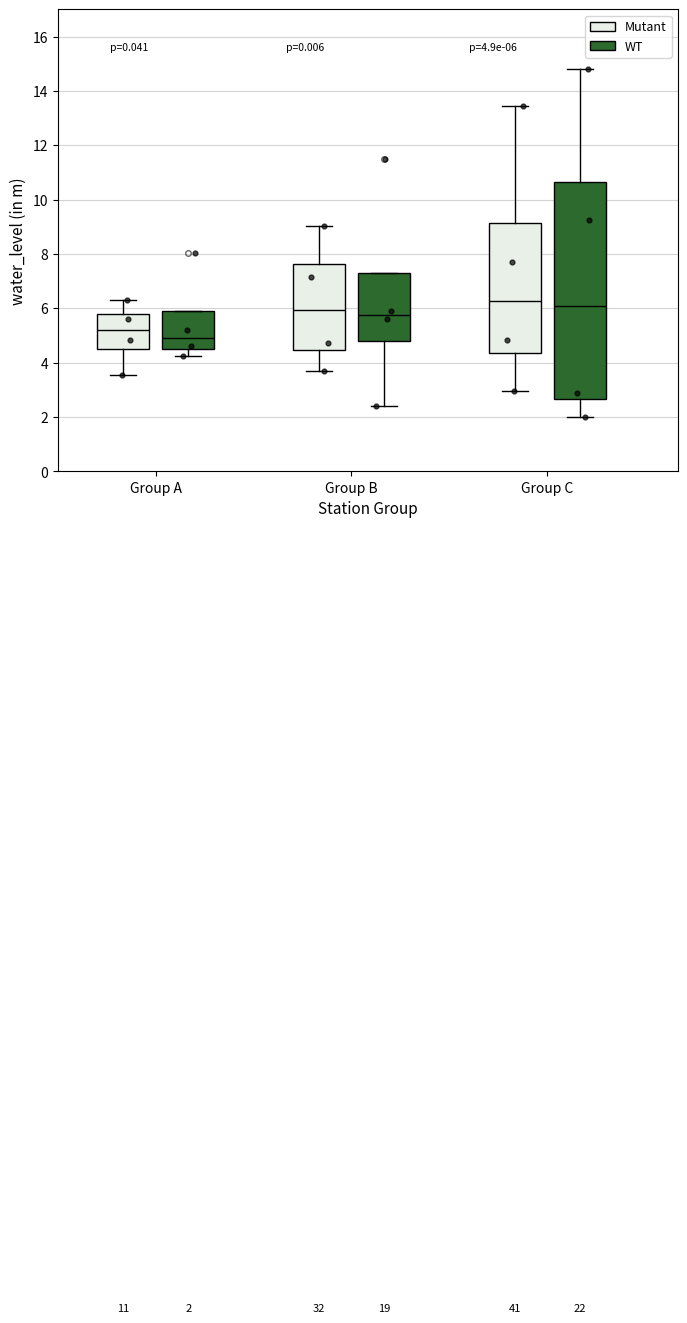

Which box is the tallest, from its lower edge to its upper edge?

Group C (WT)